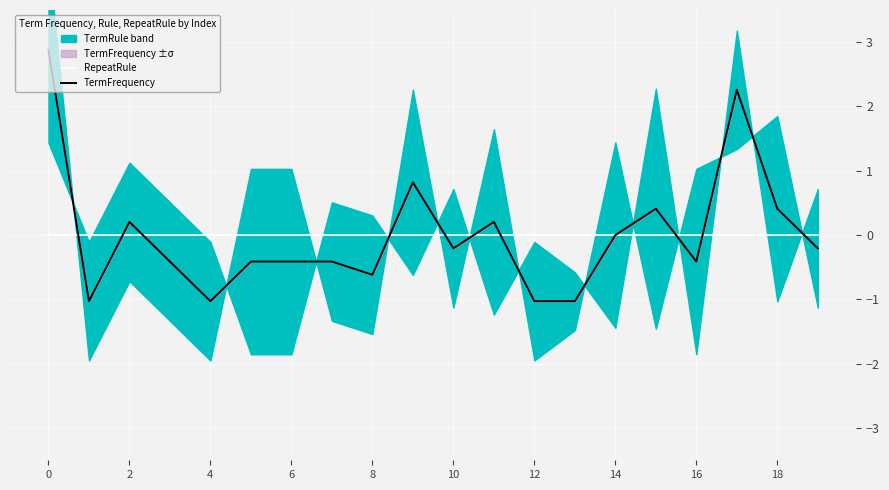

The RepeatRule series shows 0.0 at 0. True or false?

True